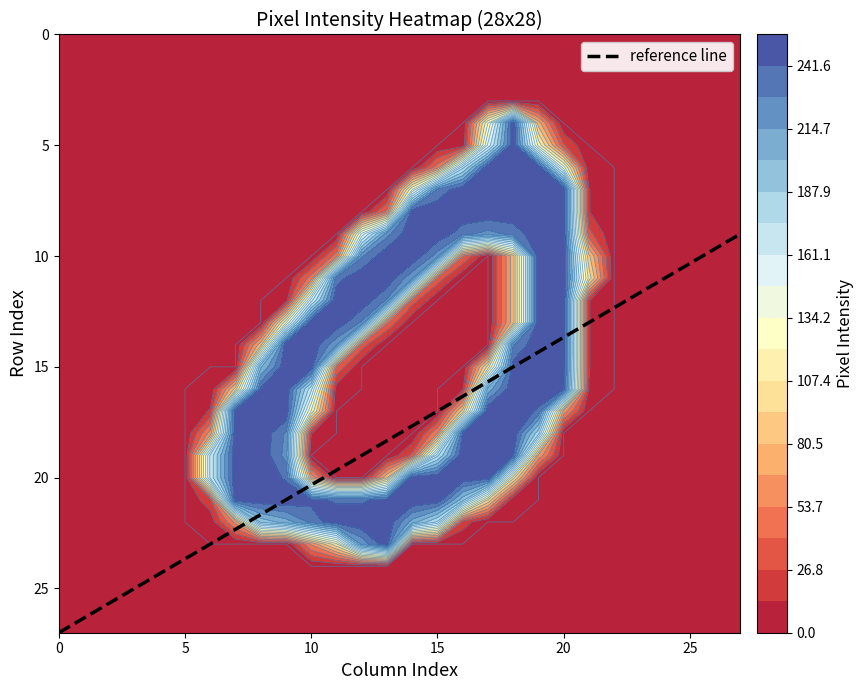

What is the minimum value for reference line?

9.0